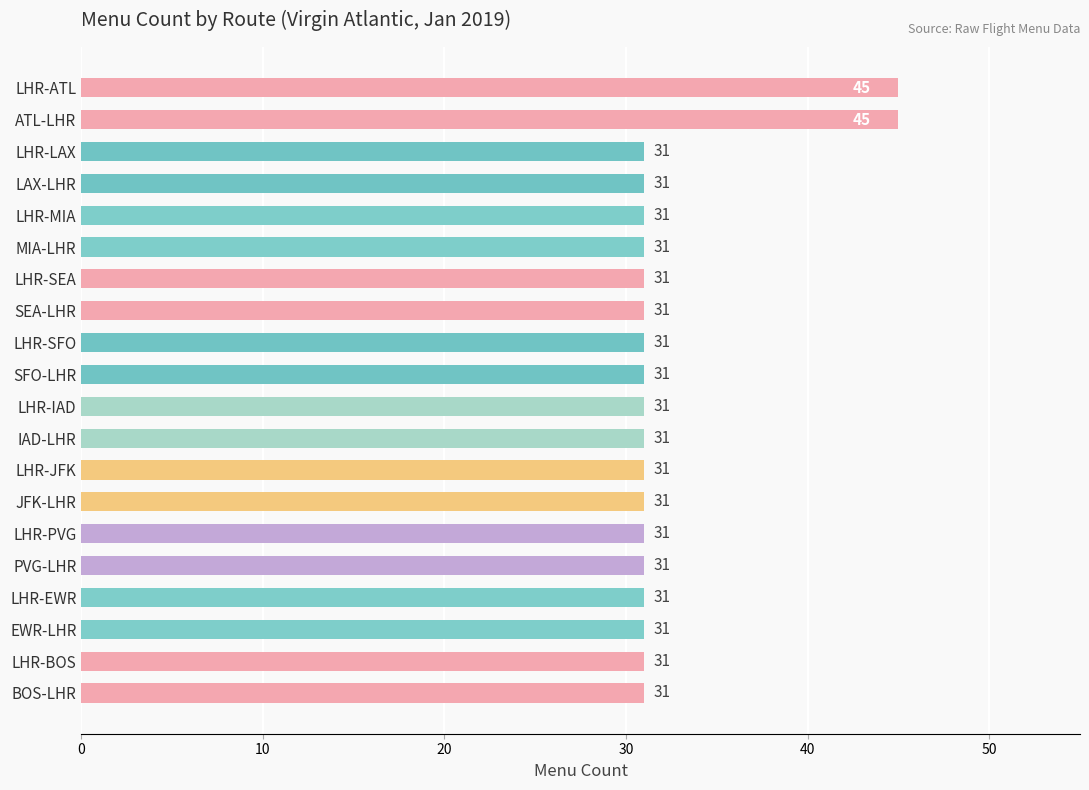

How many data points does each series have?

20